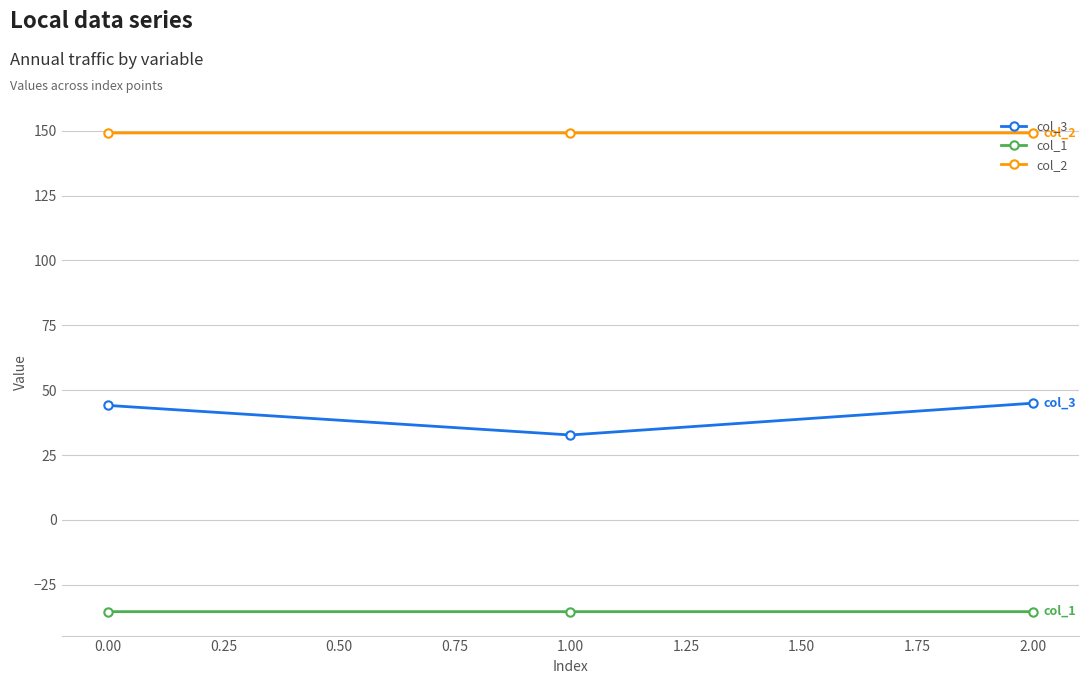

What are all the series names shown in the legend?

col_3, col_1, col_2